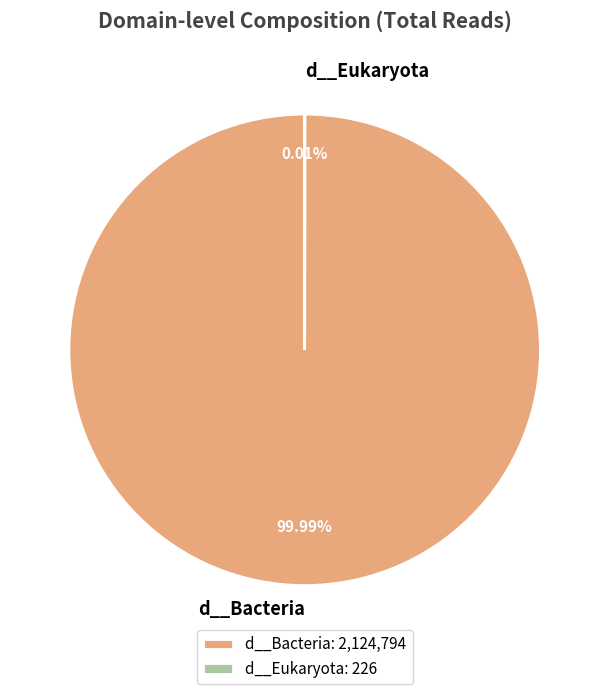

Which slice is the largest?

d__Bacteria